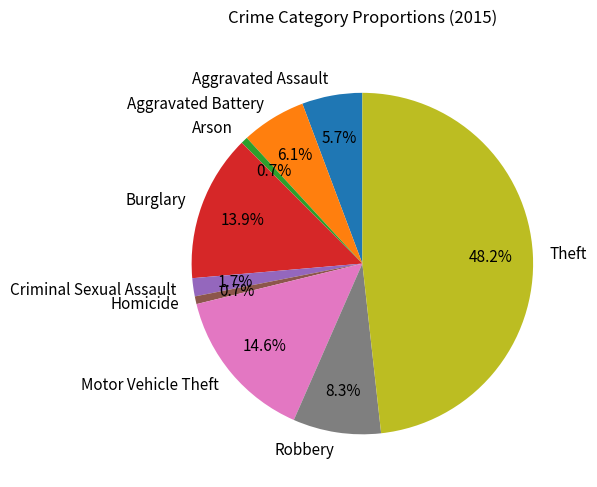

Which slice is the largest?

Theft